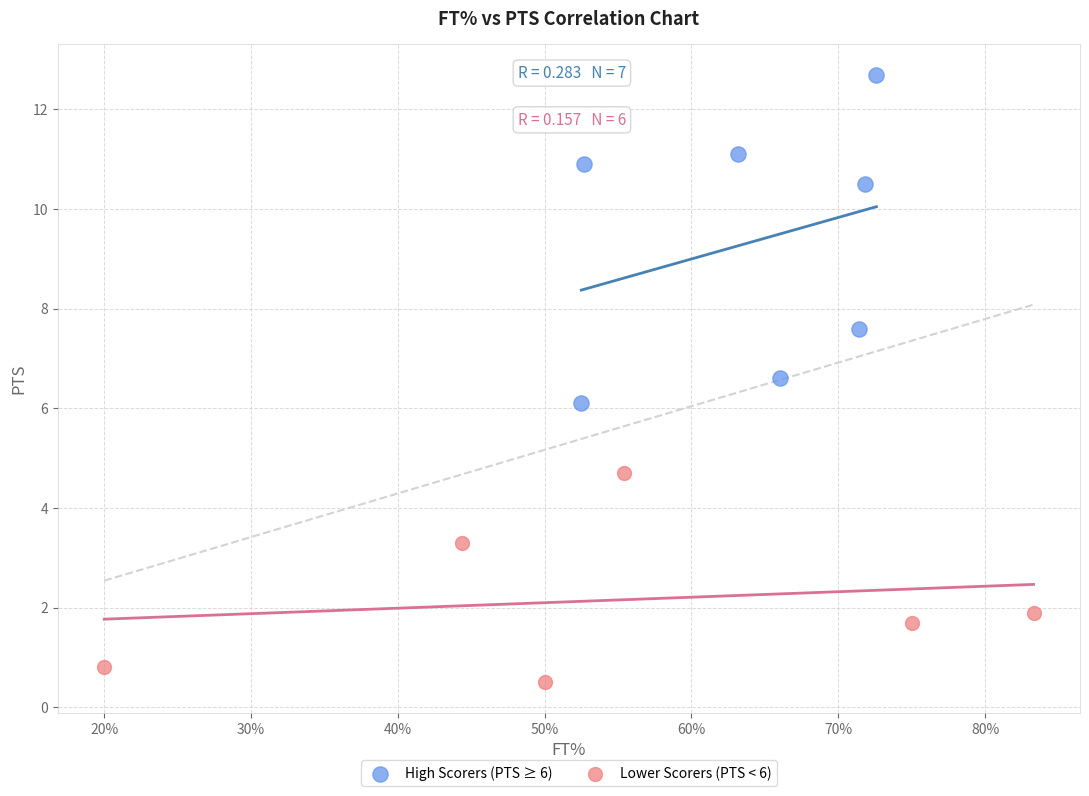

Which series has the widest spread of Y values?

High Scorers (PTS ≥ 6)